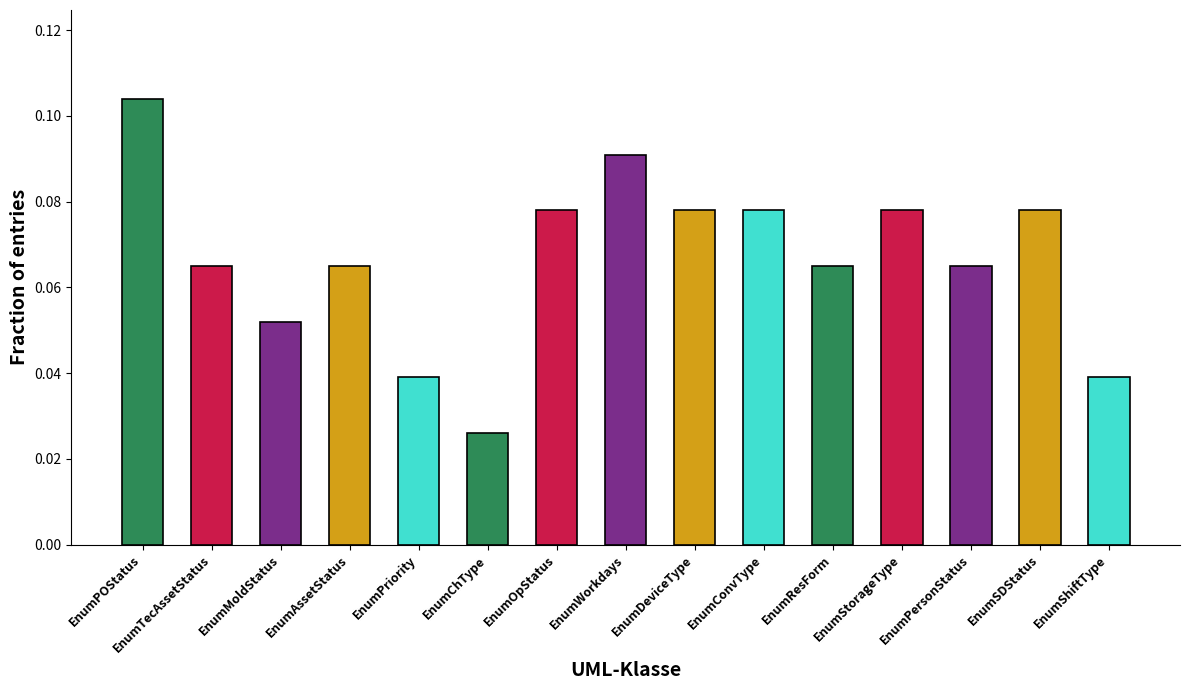

At which label is the value closest to 0?

EnumChType